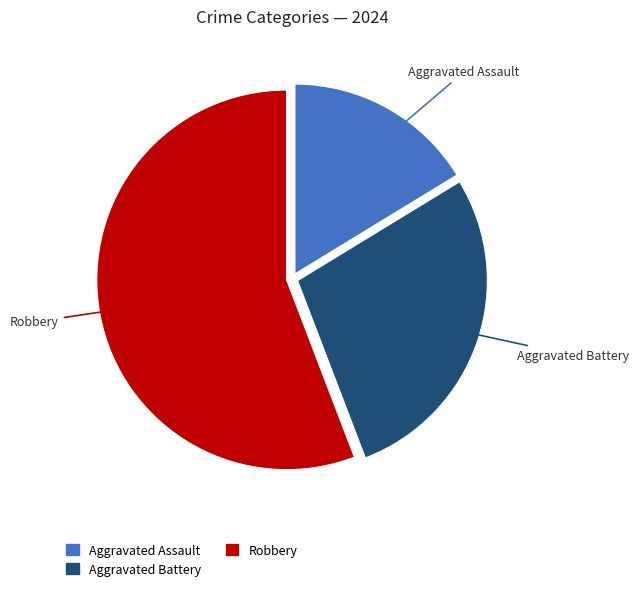

Is the sum of Aggravated Assault and Aggravated Battery greater than half?

No